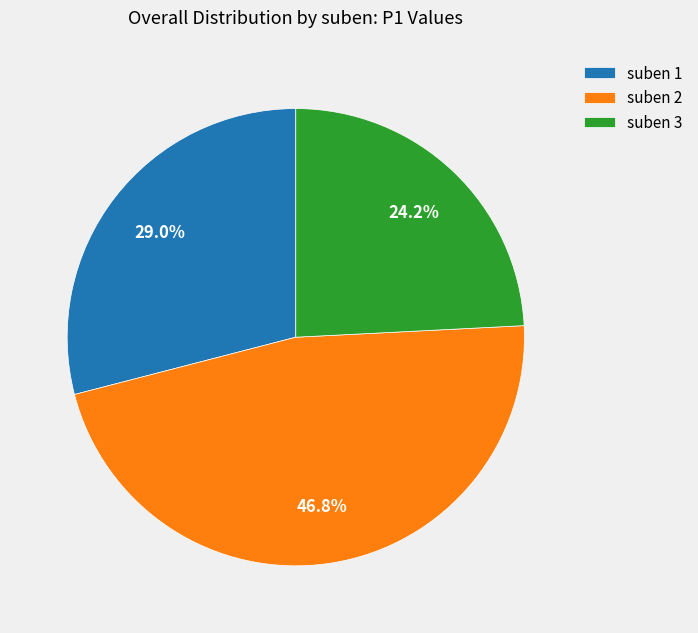

To the nearest percent, what is the difference between the largest and smallest slice percentages?

23%